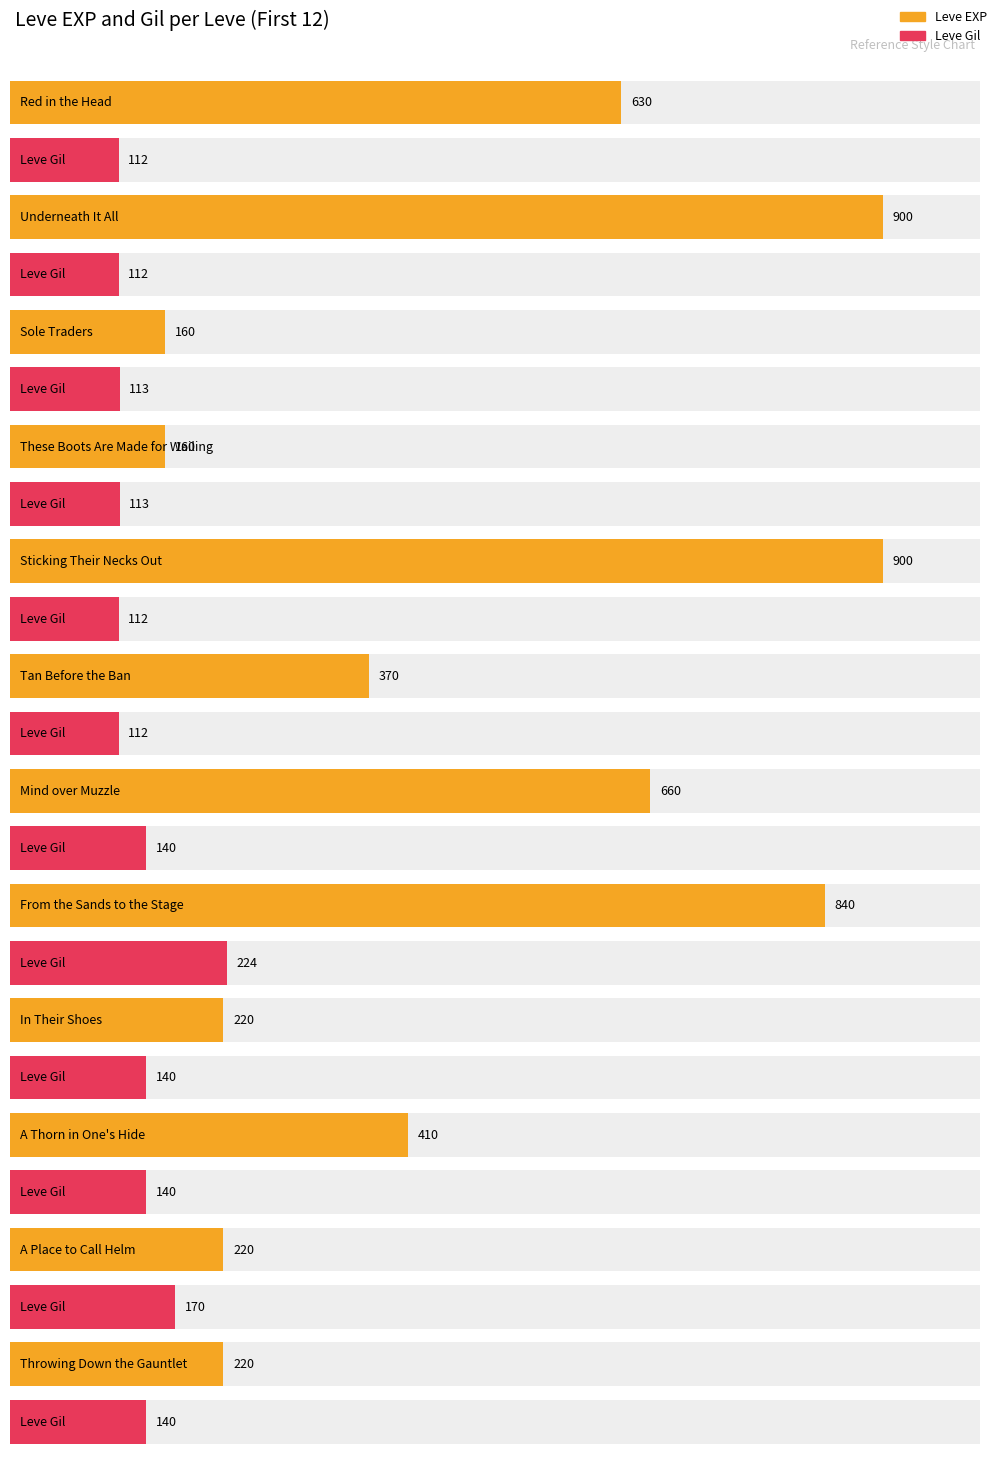

What is the spread (max minus min) of values at In Their Shoes?

80